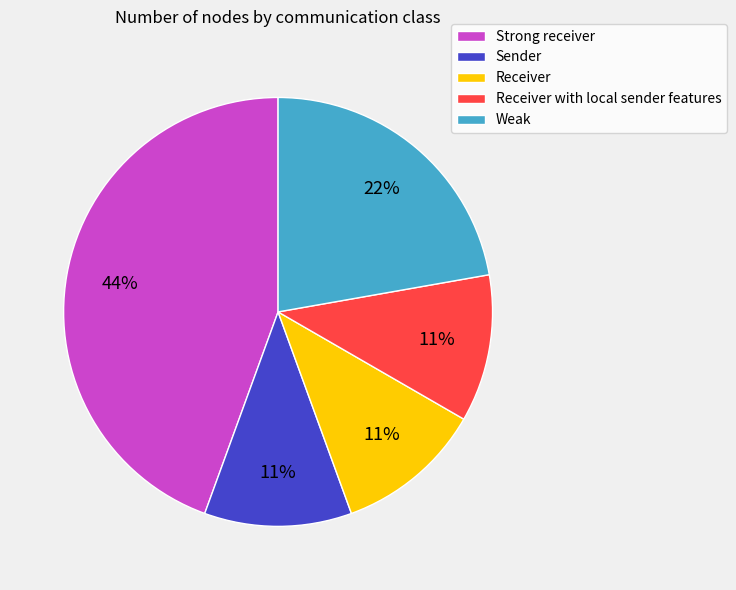

Is it true that Receiver with local sender features is 11% of the pie?

True